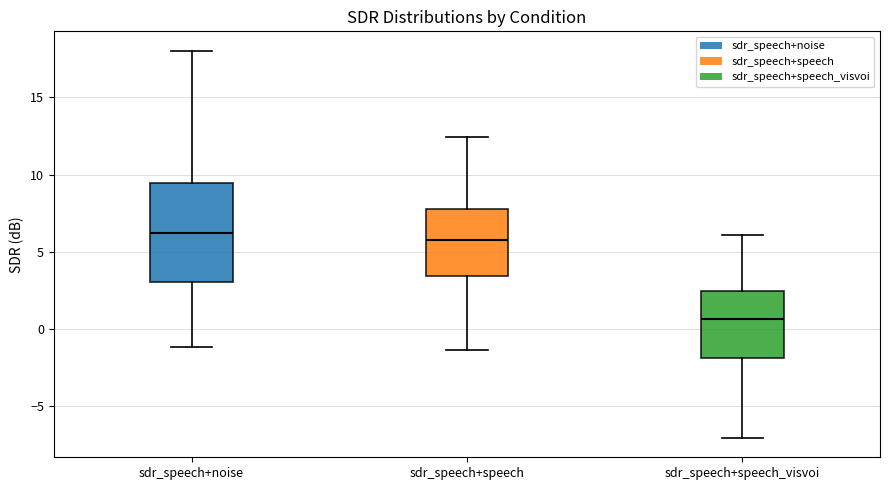

Where is the upper edge of the box for sdr_speech+speech on the y-axis? The values are not printed on the chart, so give them approximately, as read against the axis.

8.0